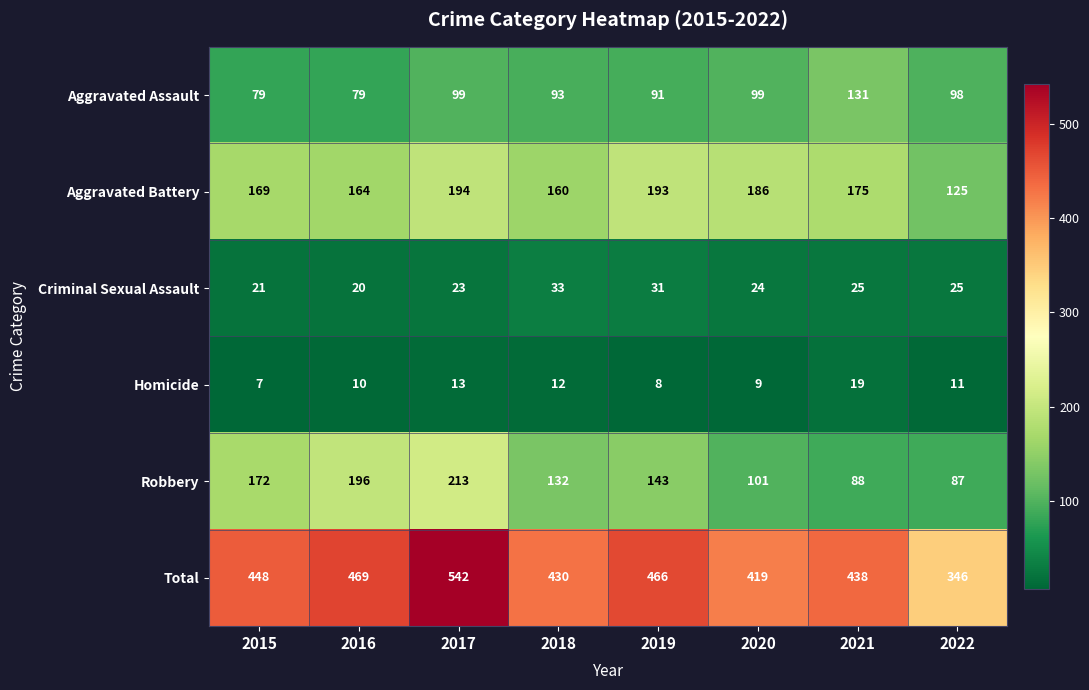

What is the average value of the Criminal Sexual Assault series?

25